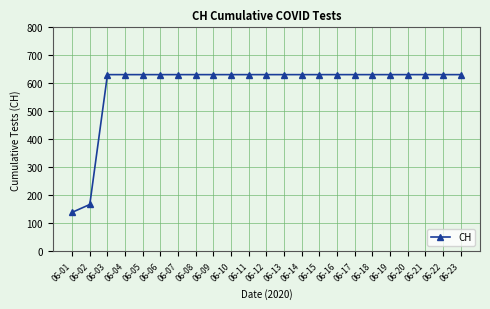

Reading left to right, transcribe all the data shown in this chart.

139	167	631	631	631	631	631	631	631	631	631	631	631	631	631	631	631	631	631	631	631	631	631